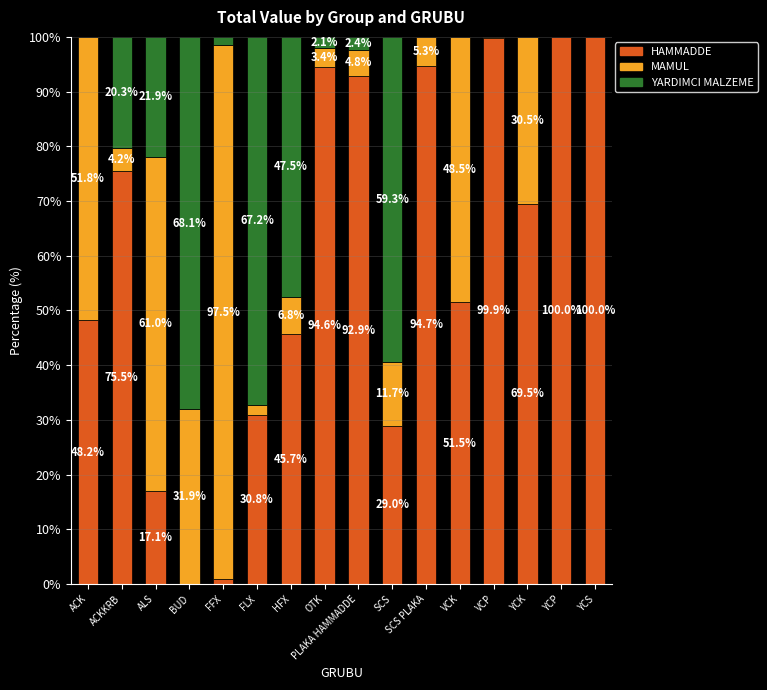

The HAMMADDE series shows 60.6 at YCP. True or false?

False